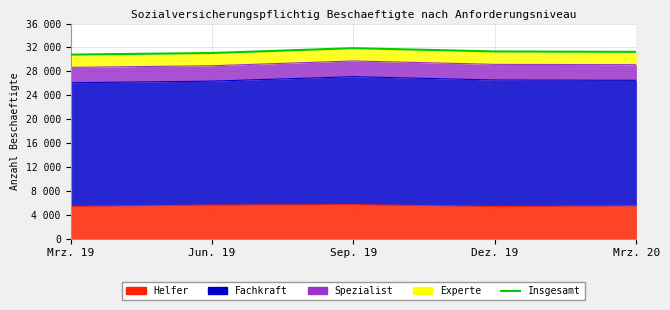

What is the label of the 4th point from the left?

Dez. 19